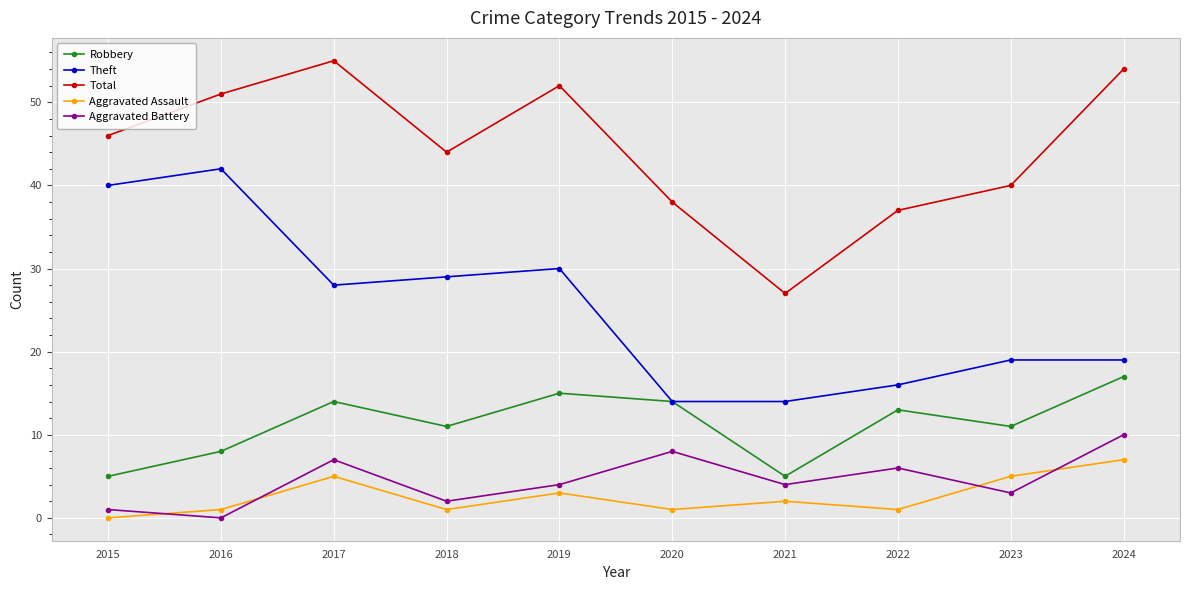

At how many categories does at least one series exceed 42?

6